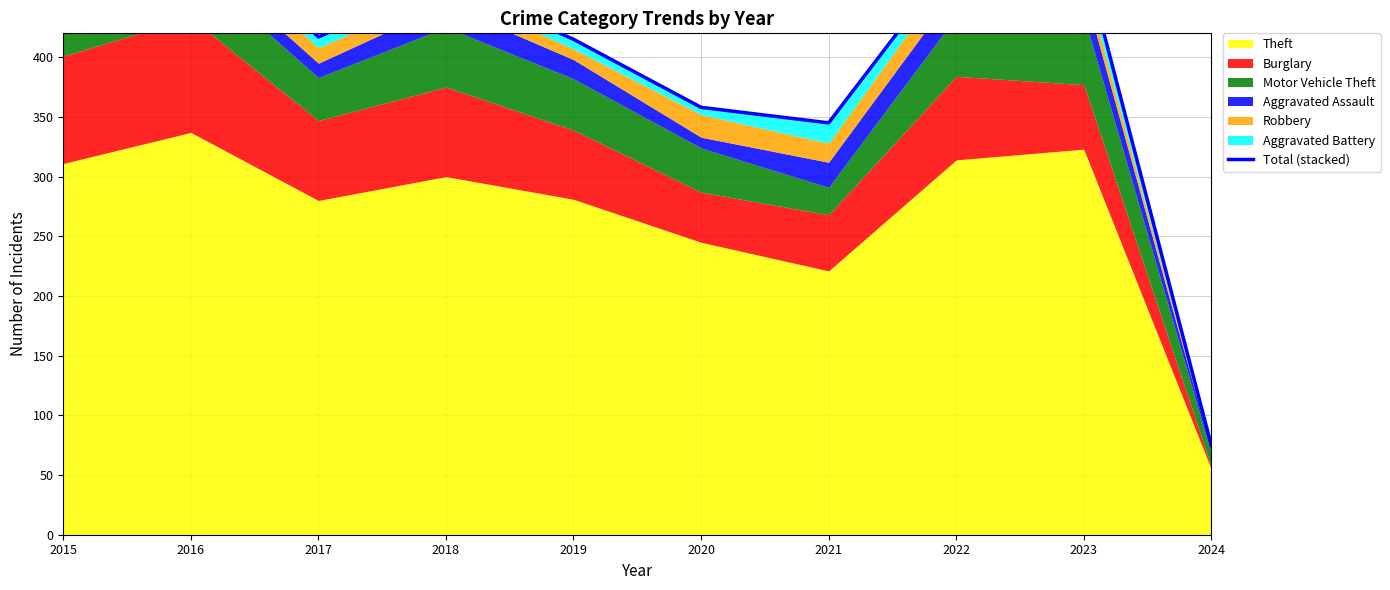

At which category does the chart reach its peak across all series?

2016